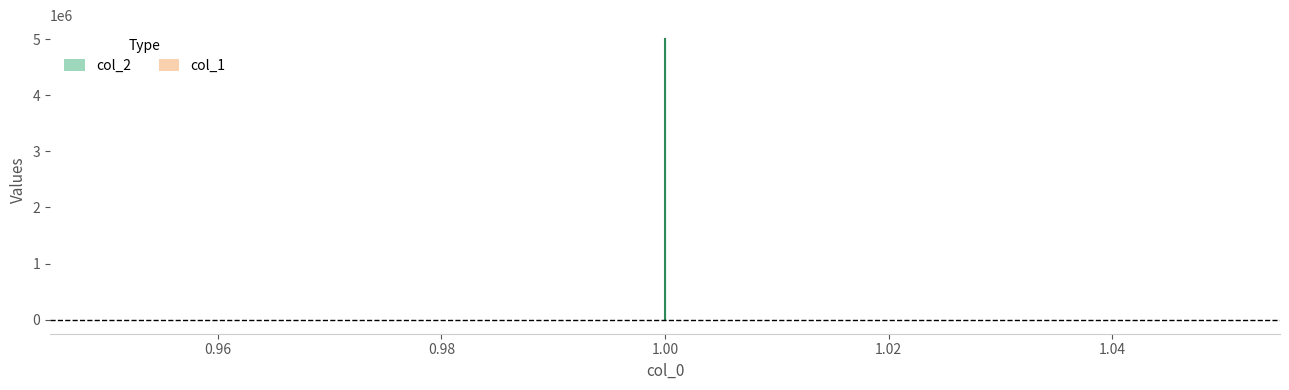

Does the chart have visible grid lines?

No